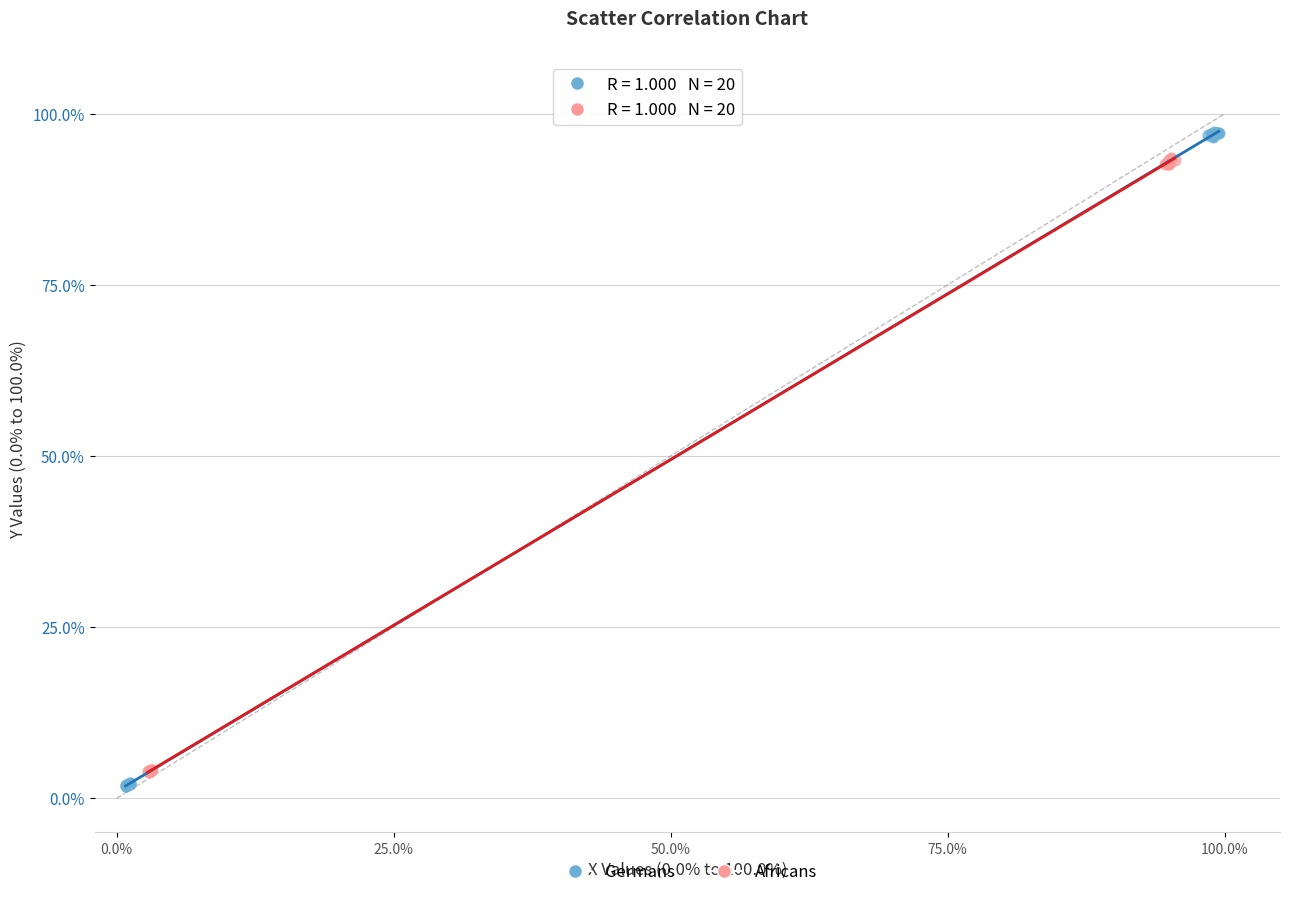

What are all the series names shown in the legend?

Germans, Africans